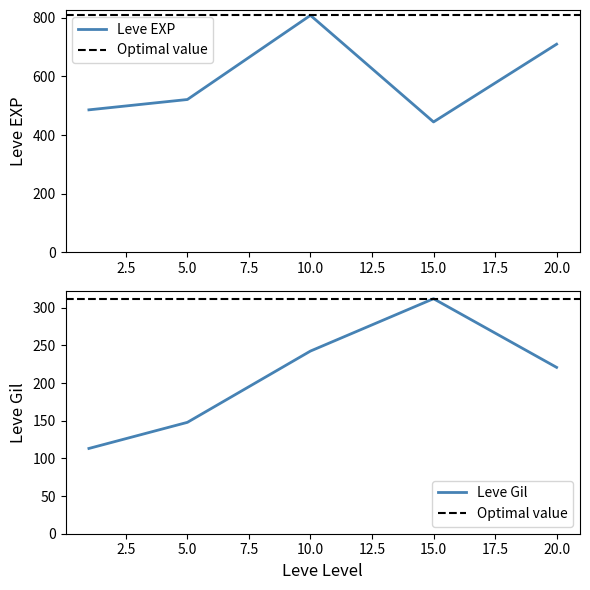

Where is Leve EXP nearest to the value 626?

20.0